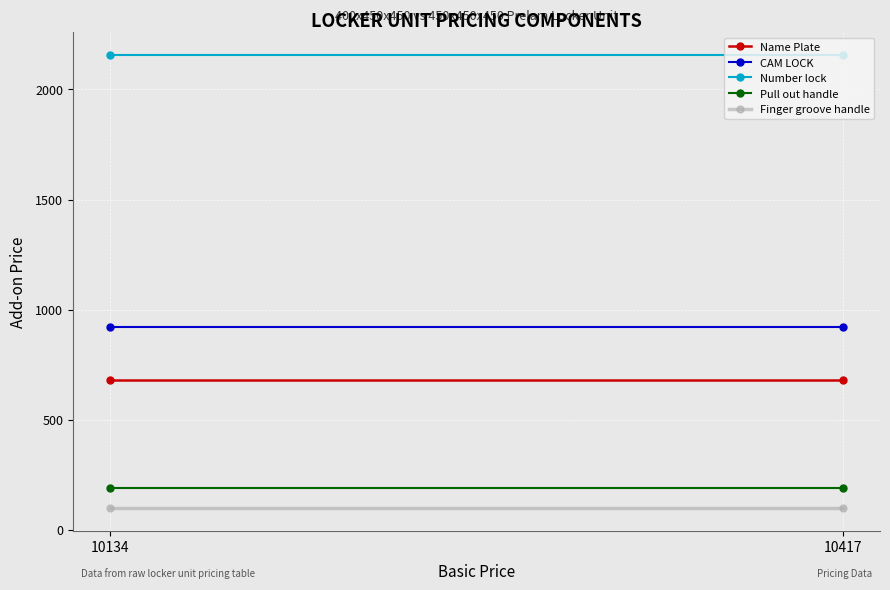

What are all the series names shown in the legend?

Name Plate, CAM LOCK, Number lock, Pull out handle, Finger groove handle